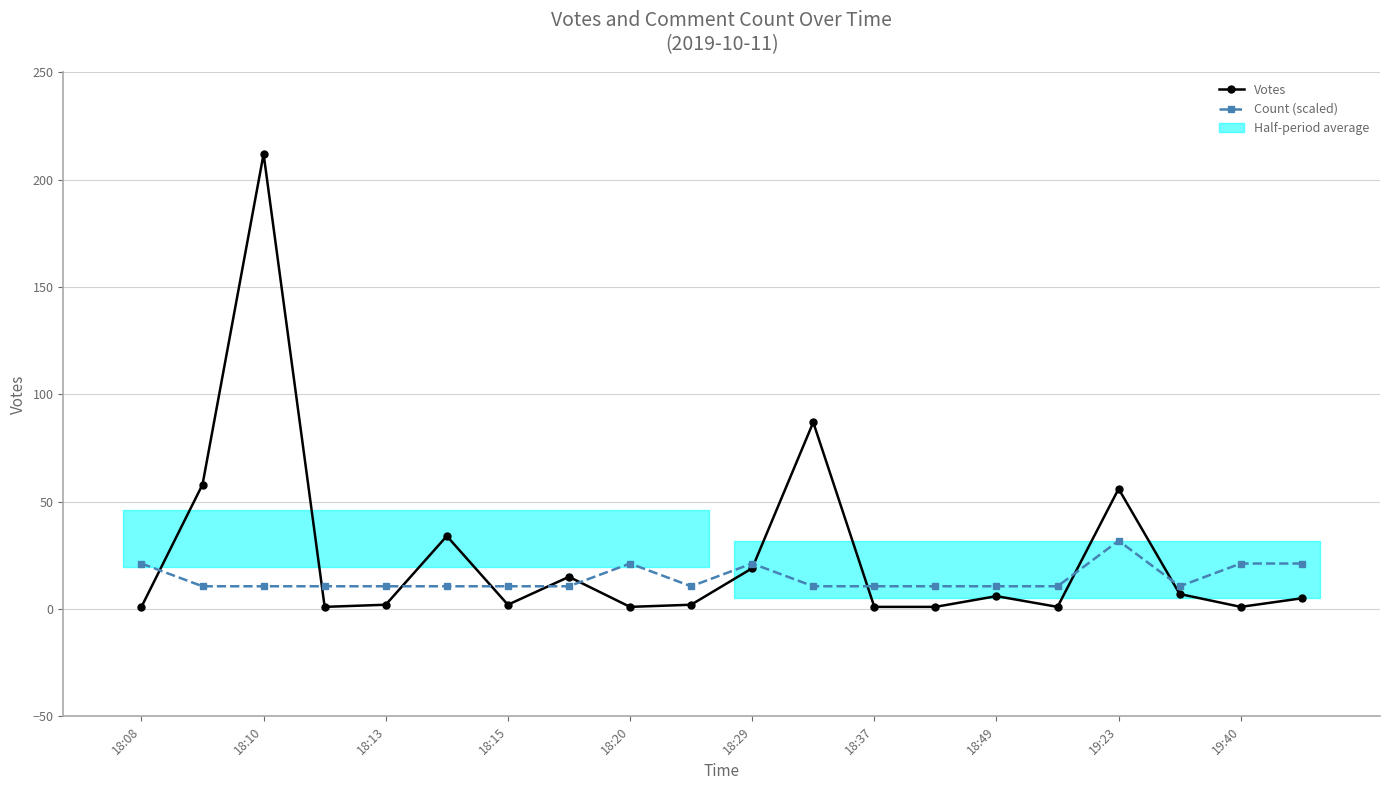

Rank the series by their average value, from highest to lowest.

Votes, Count (scaled)